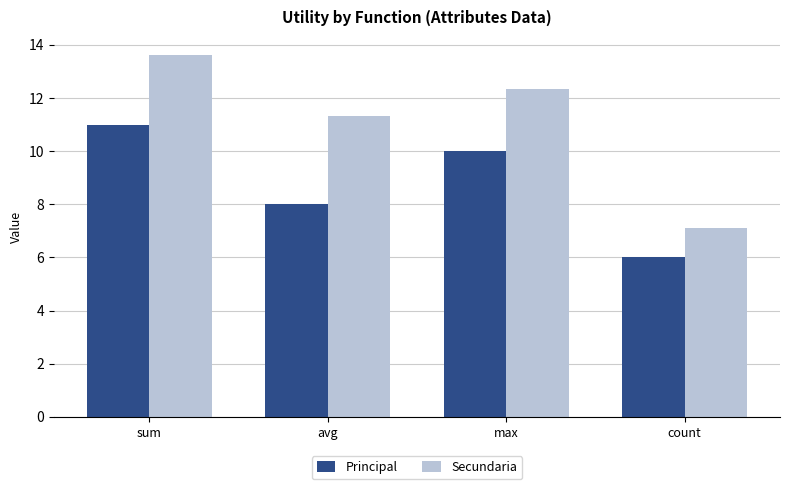

True or false: Secundaria has a value of 12.3 at max.

True